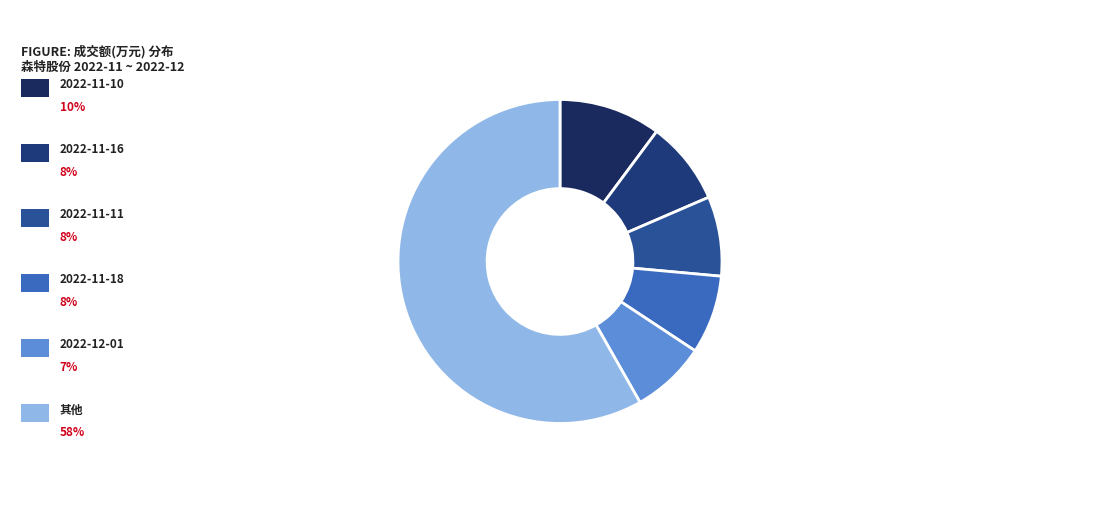

Count the number of slices in the pie.

6